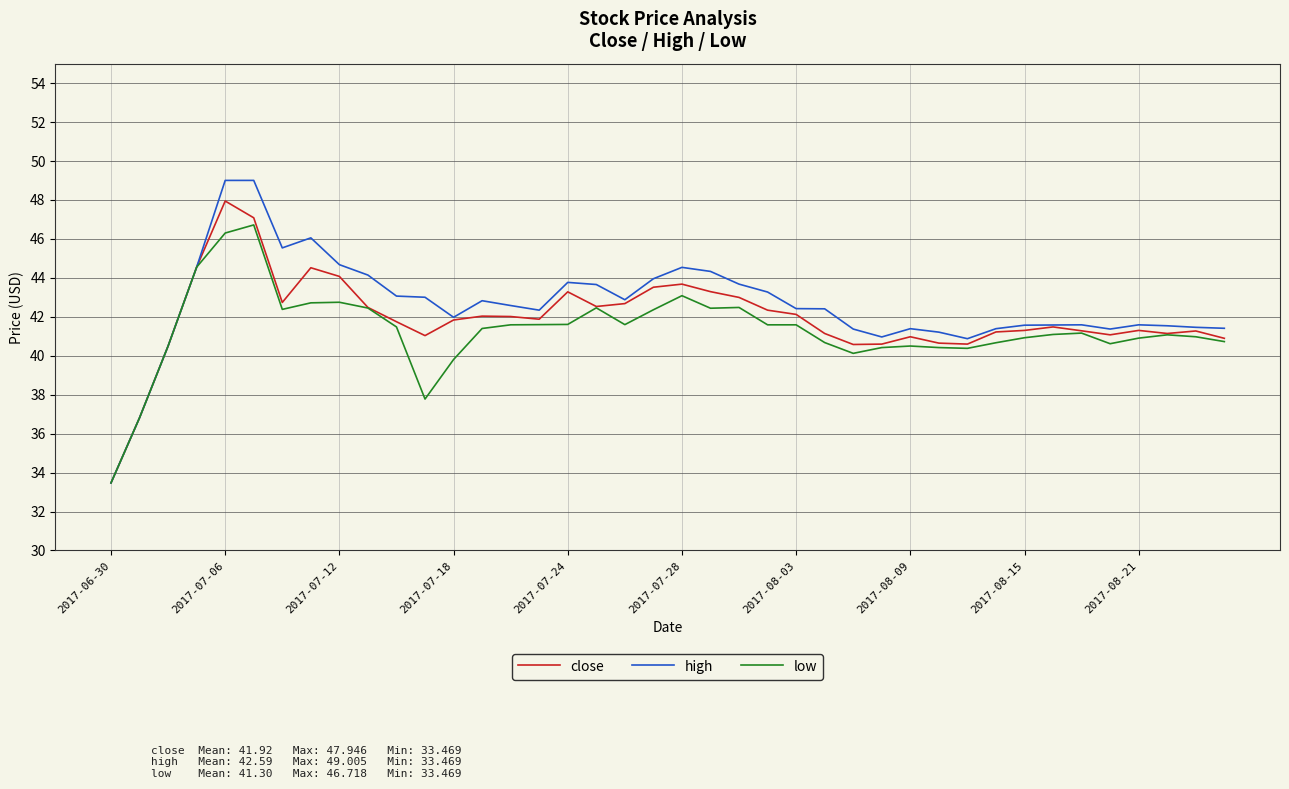

Which series has the largest range (max minus min)?

high